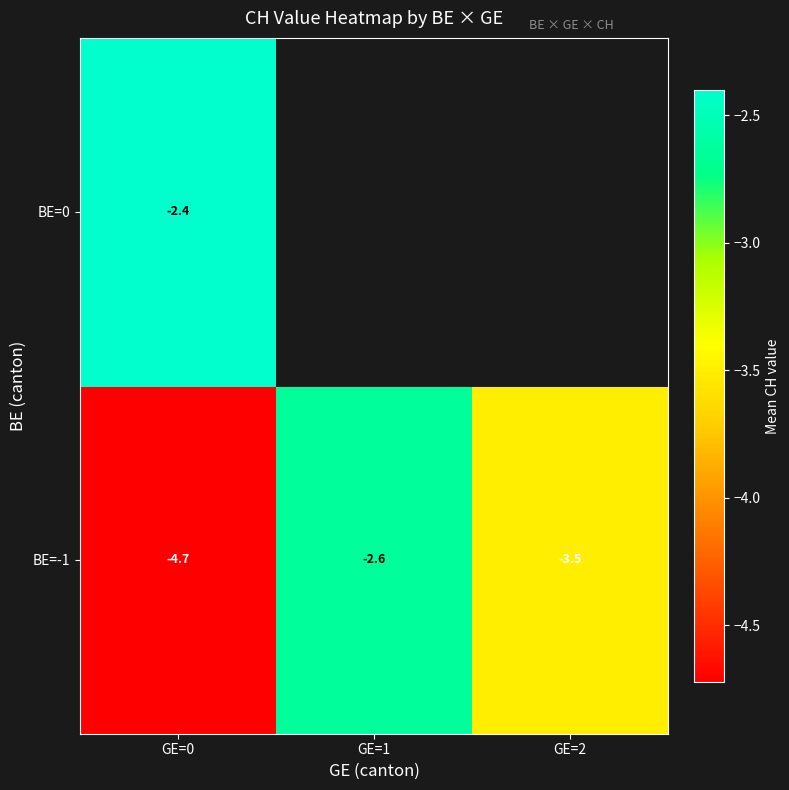

Which label corresponds to the smallest value in the chart?

GE=0